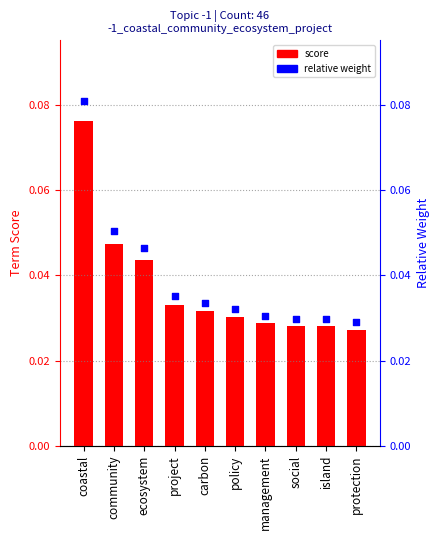

Which series reaches the minimum Y coordinate?

score